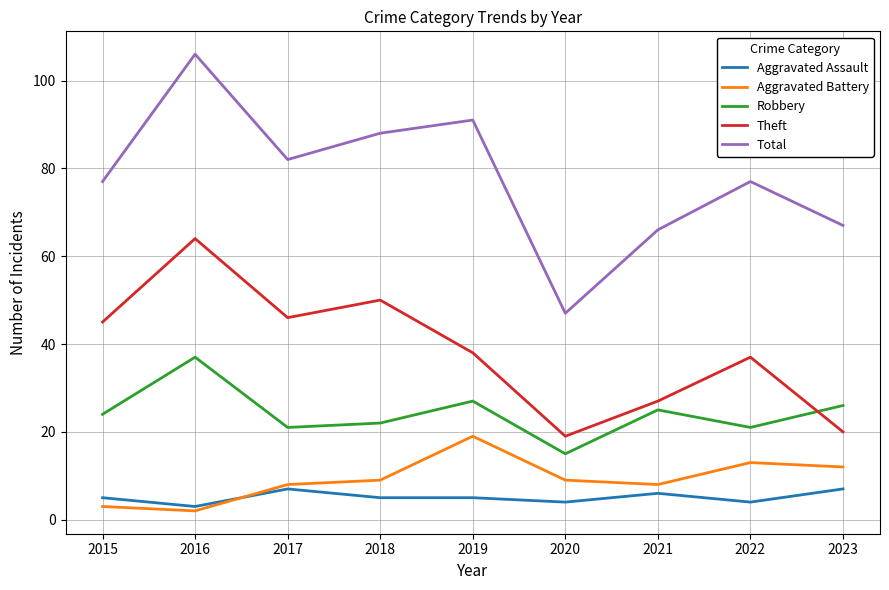

At which category does the chart reach its peak across all series?

2016